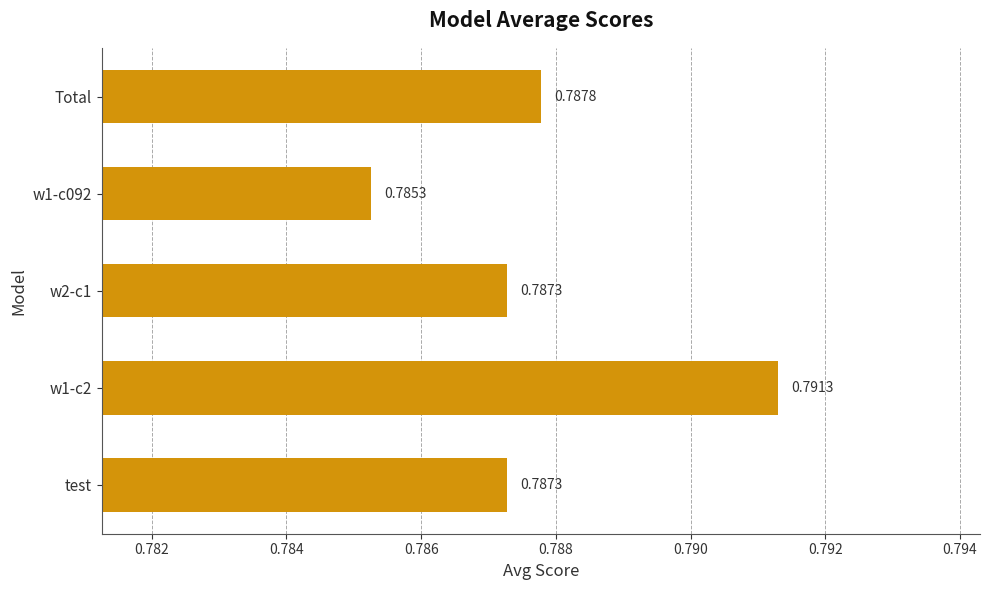

What is the sum of the values at w1-c092 and test?

1.6